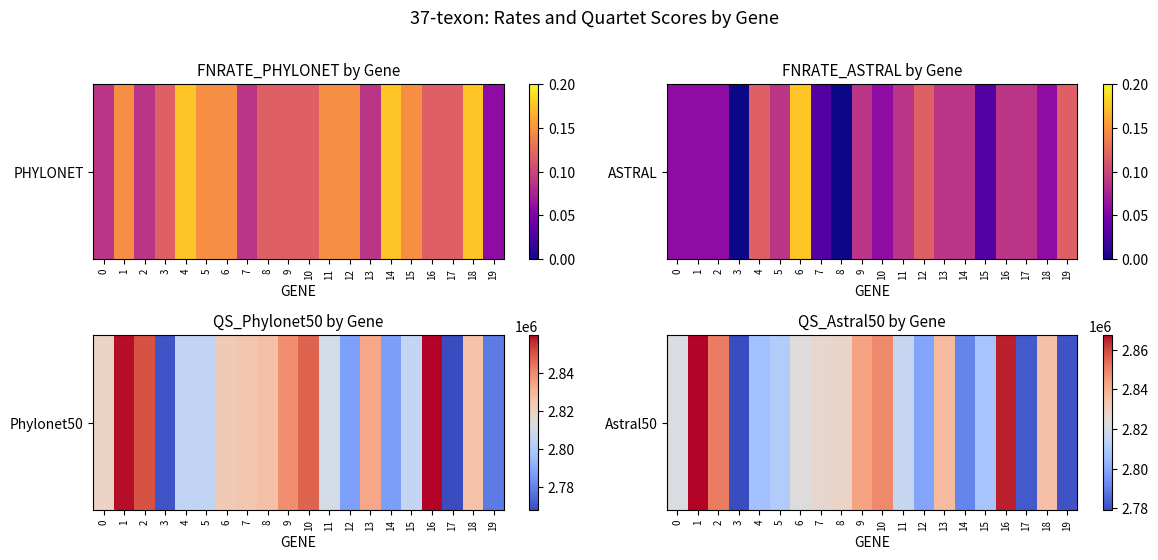

What is the minimum value shown in the chart?

2779331